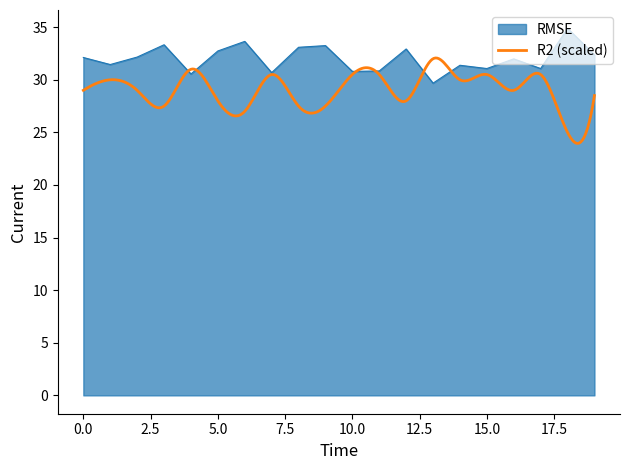

Where is the first local minimum?

1